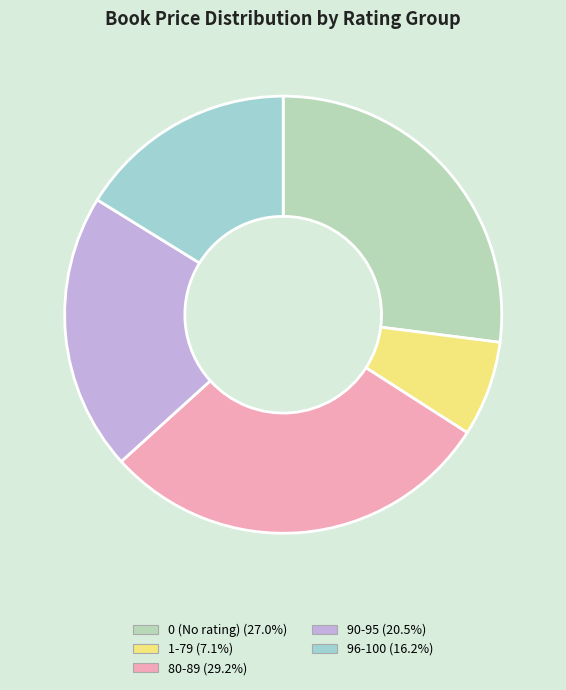

How many slices are in this pie chart?

5